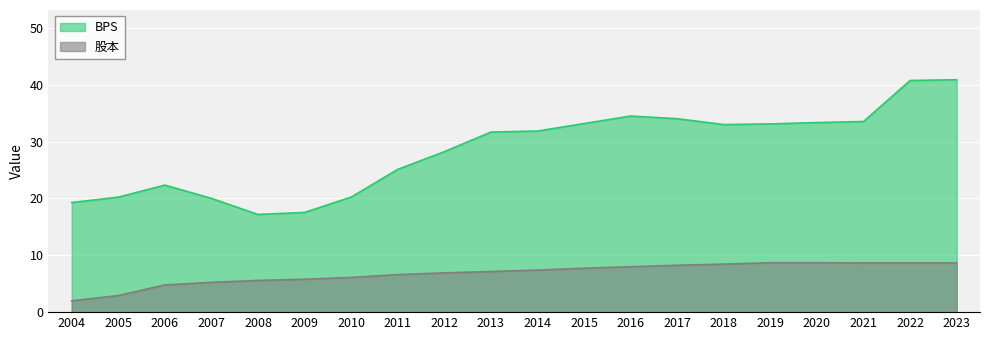

Is it true that 股本 equals 2.0 at 2004?

True